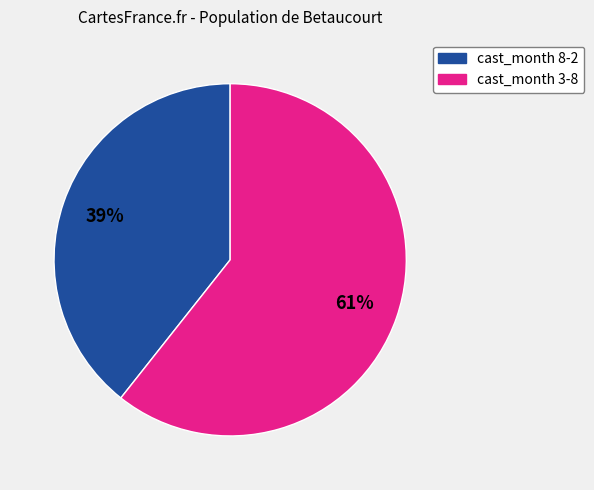

How many slices are in this pie chart?

2